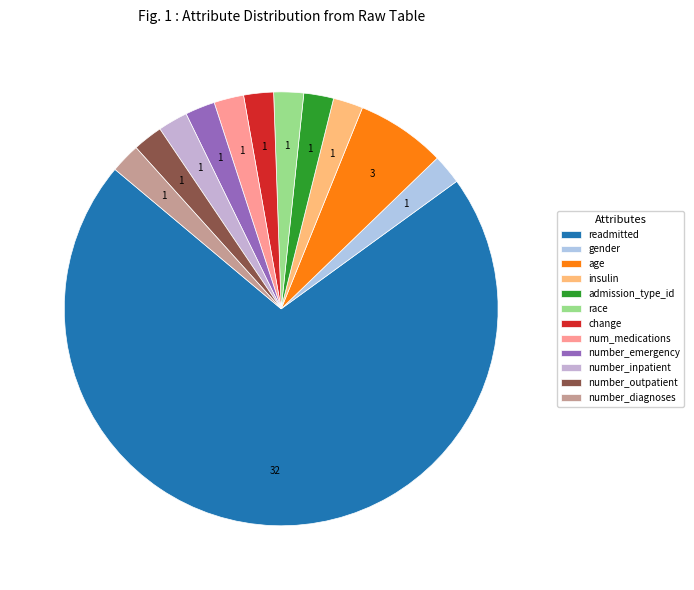

Does number_emergency represent more than half of the total?

No